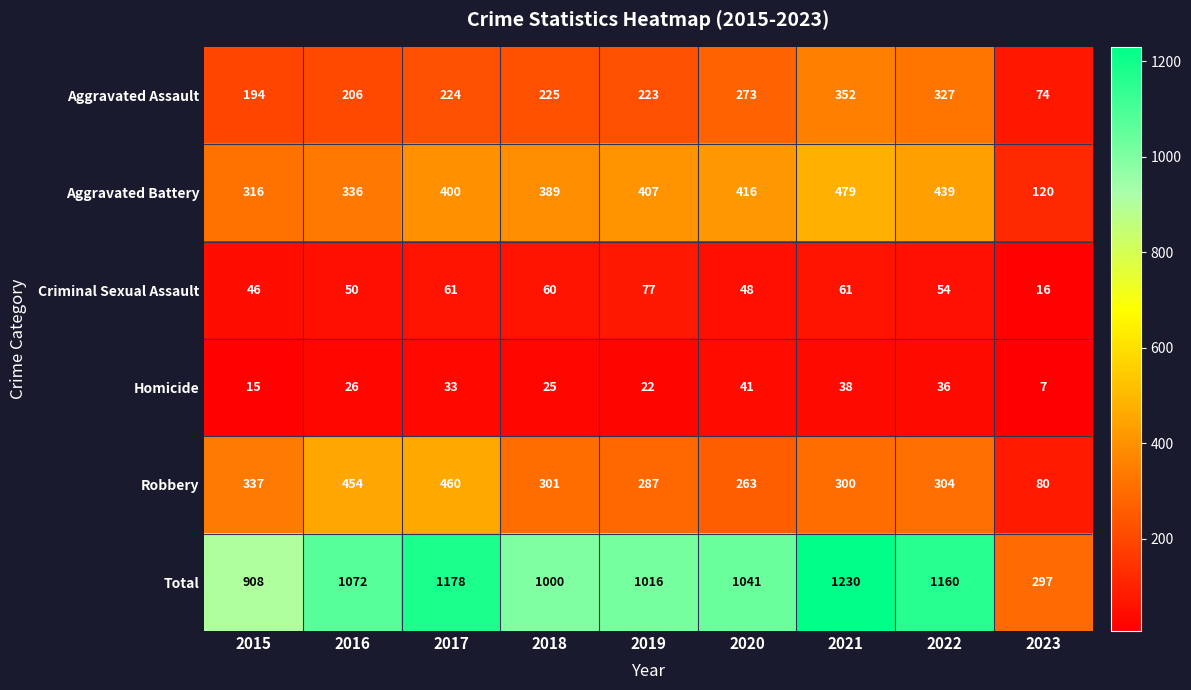

What is the greatest value displayed?

1230